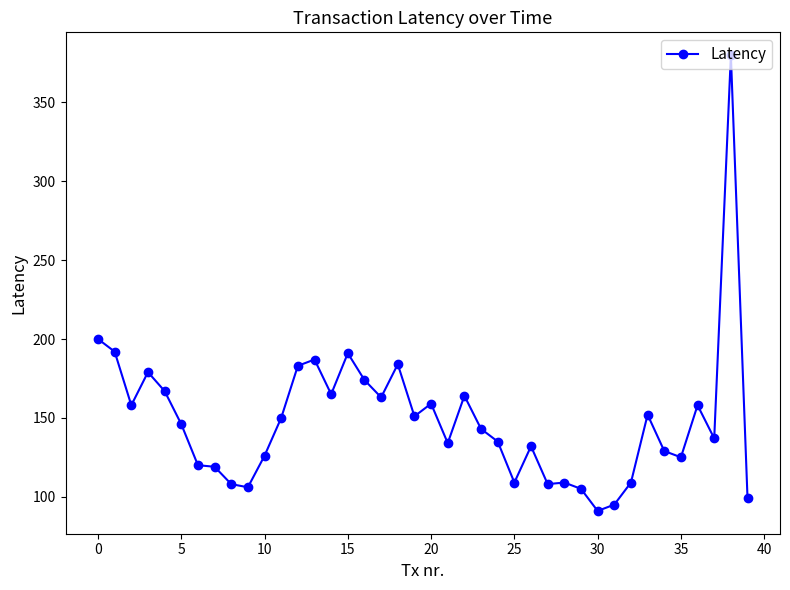

How many lines are shown in the chart?

1